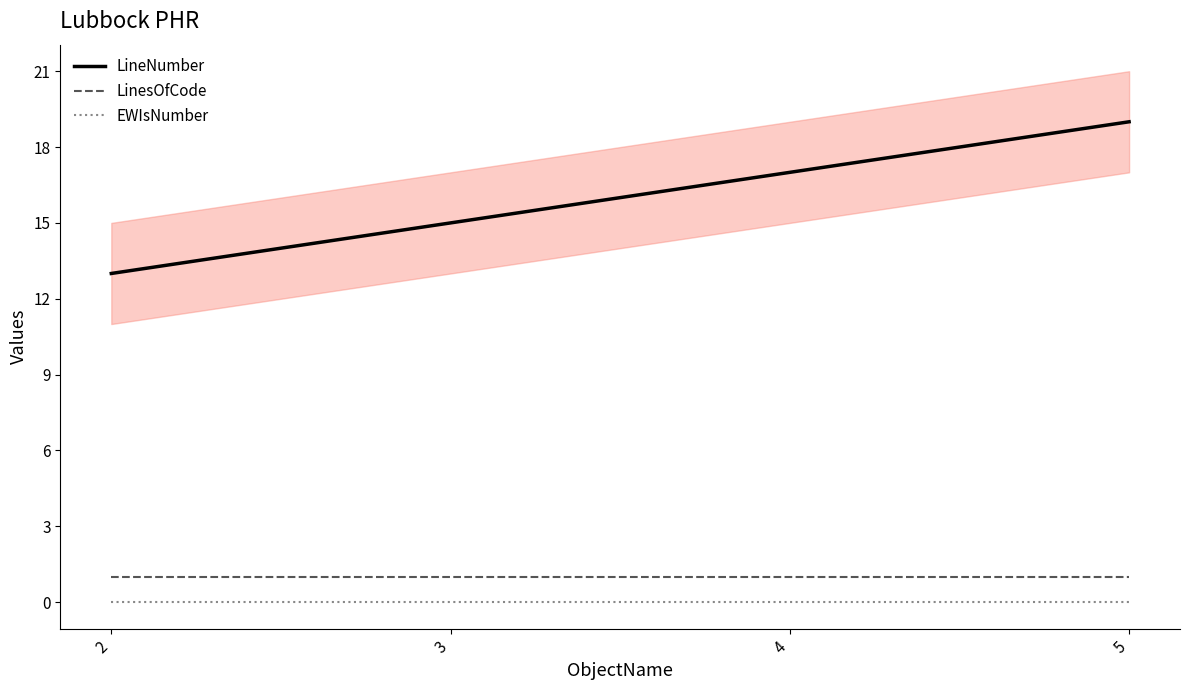

How many lines are shown in the chart?

3